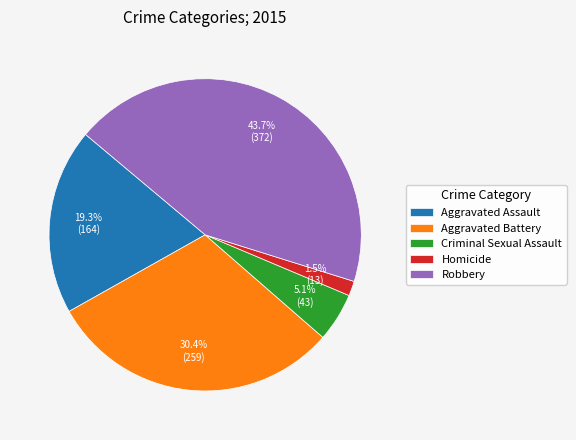

How many segments does this pie chart have?

5